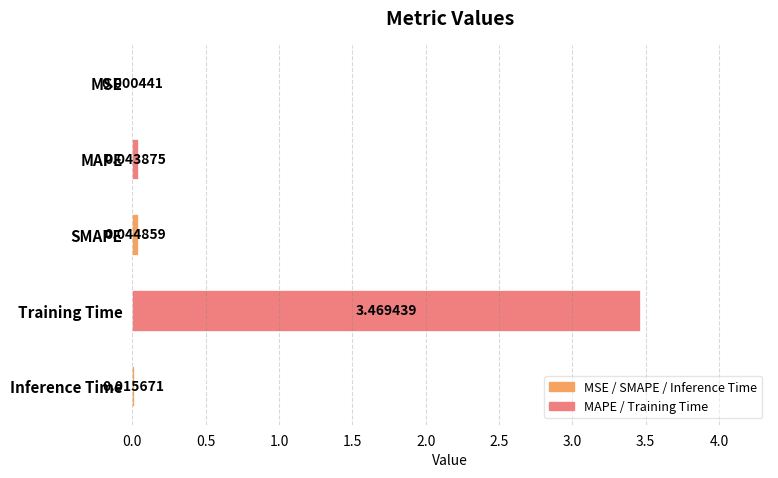

At which category does the chart reach its peak across all series?

Training Time